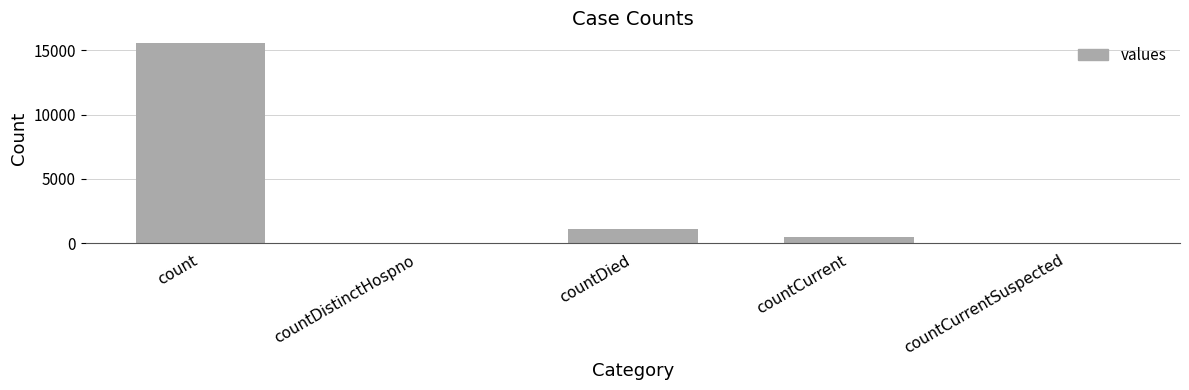

What is the difference between the values at countDied and countCurrentSuspected?

1083